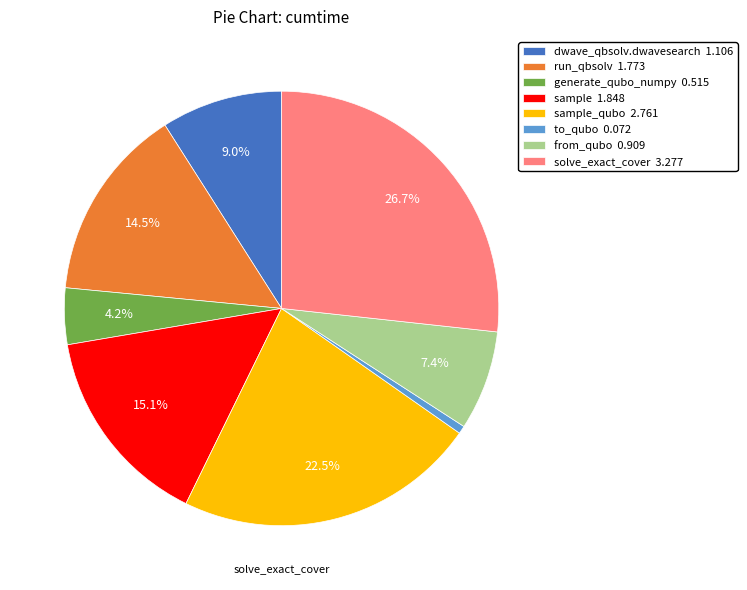

Does sample_qubo 2.761 represent more than half of the total?

No